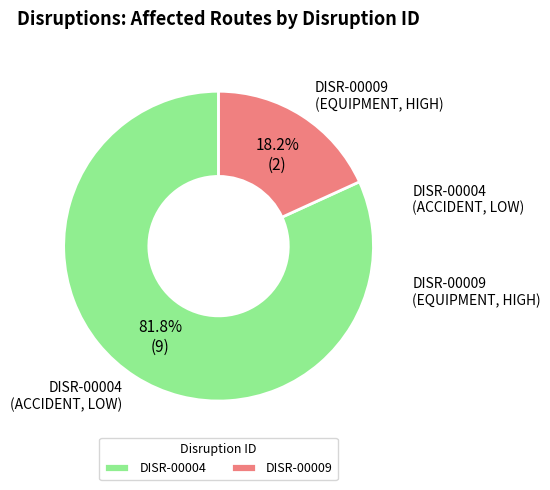

Is it true that DISR-00009 is 18% of the pie?

True